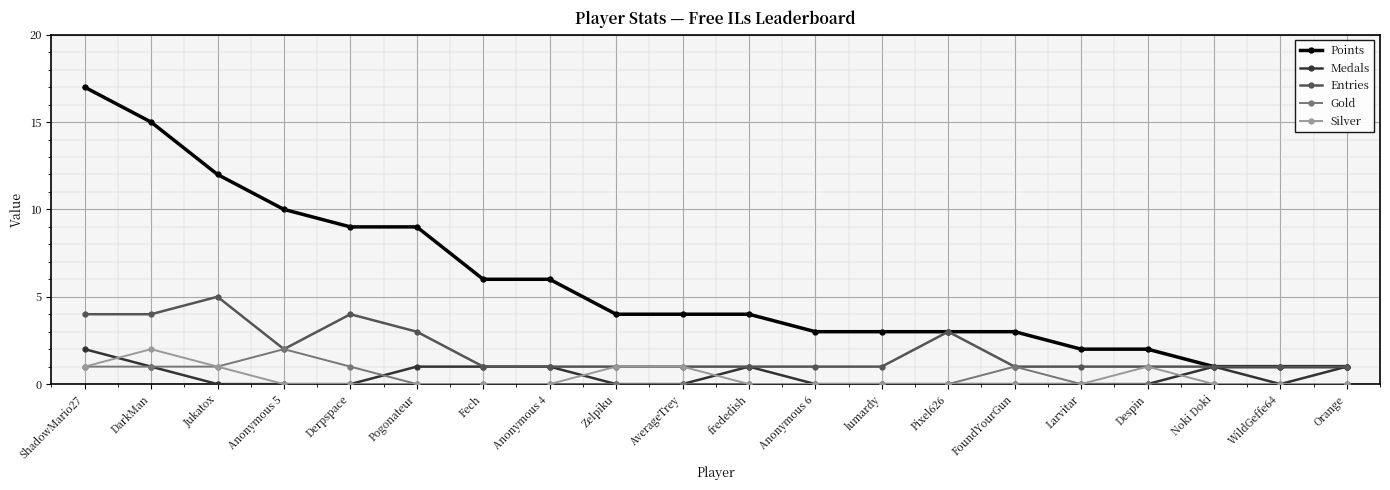

Which label corresponds to the largest value in the chart?

ShadowMario27